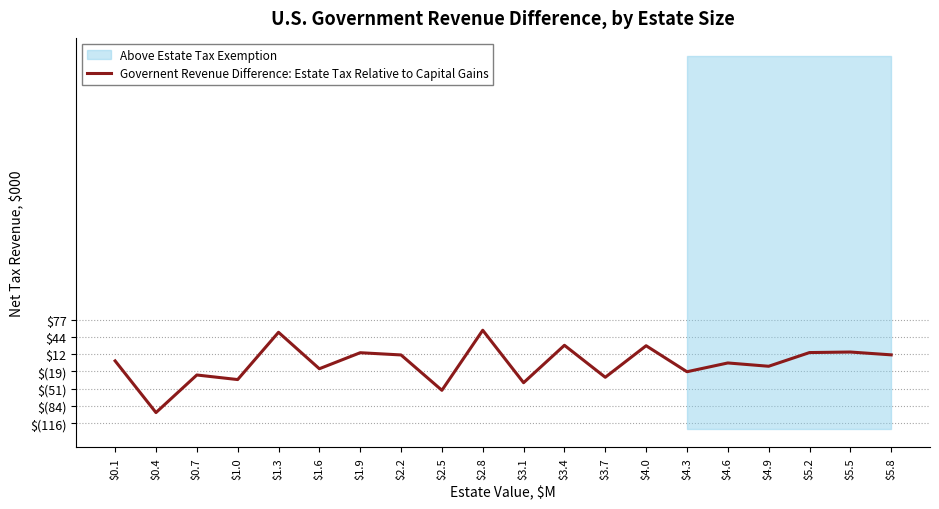

The chart shows a value of -30.5 at $3.7. True or false?

True